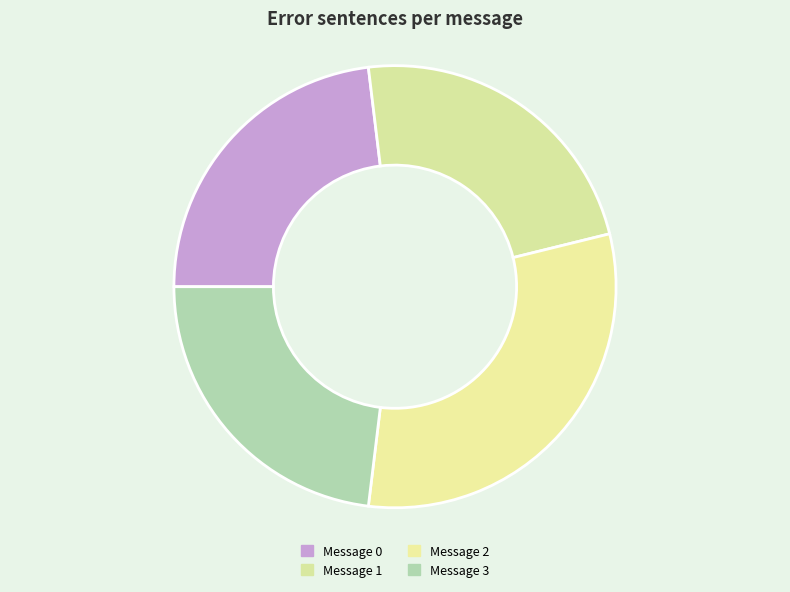

Count the number of slices in the pie.

4